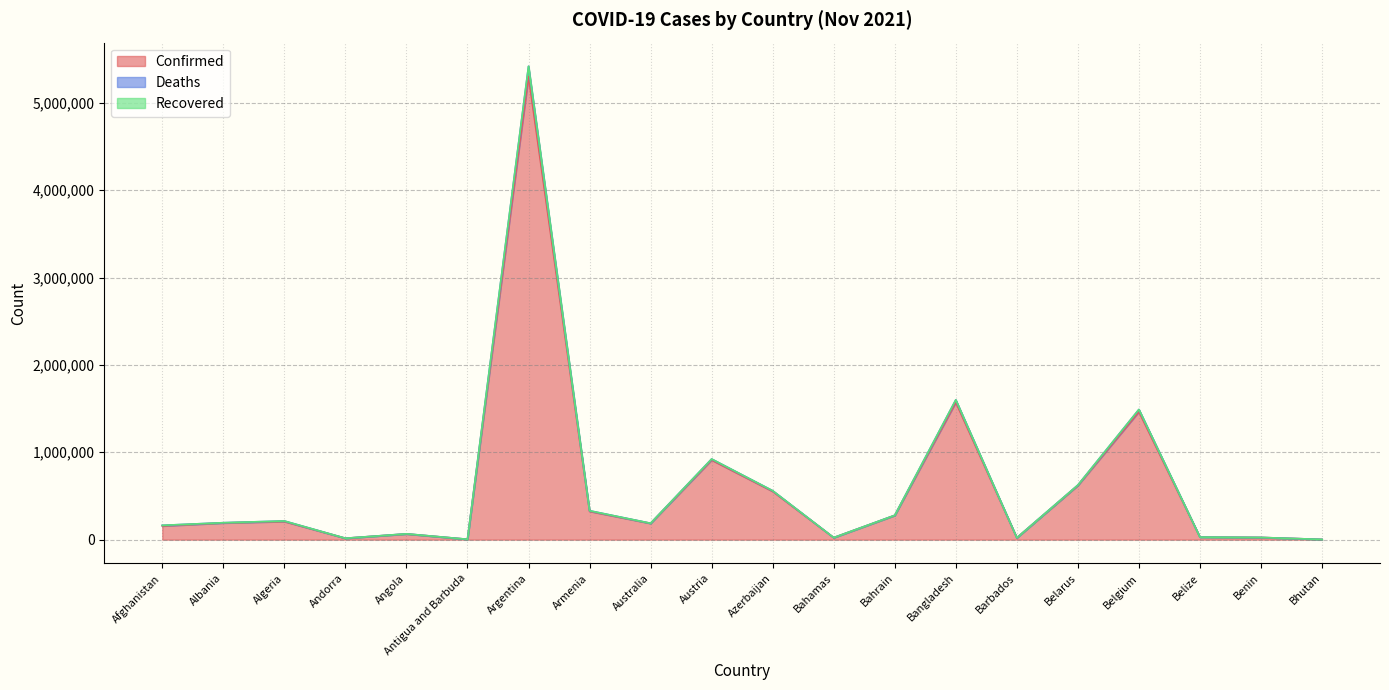

Is it true that Confirmed equals 190815 at Albania?

True